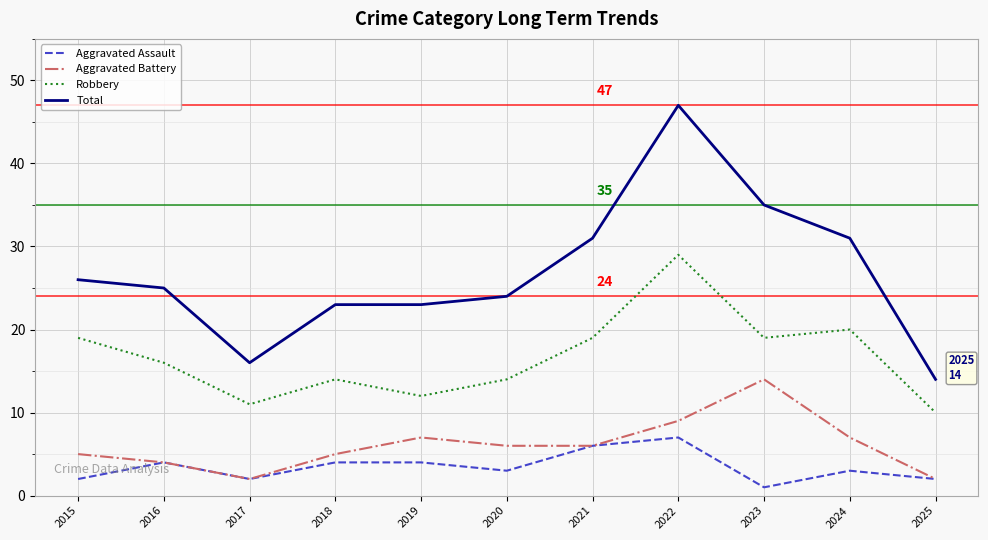

Rank the series by their maximum value, from lowest to highest.

Aggravated Assault, Aggravated Battery, Robbery, Total